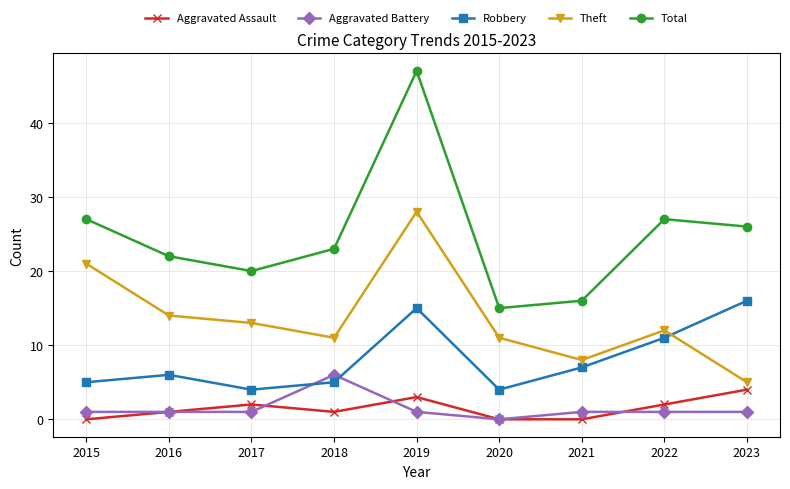

What is the approximate value of Aggravated Assault at 2017?

2